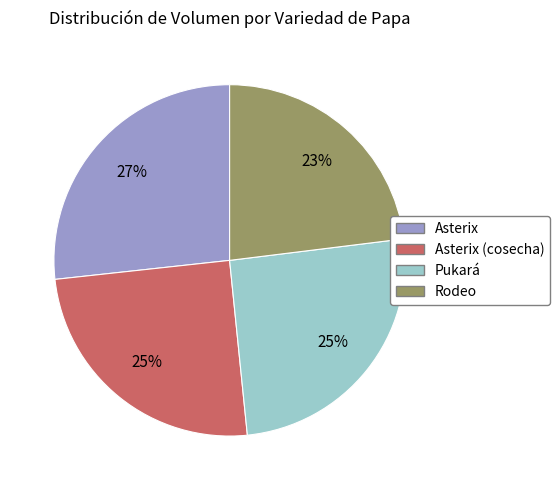

To the nearest percent, what is the combined percentage of Pukará and Asterix (cosecha)?

50%